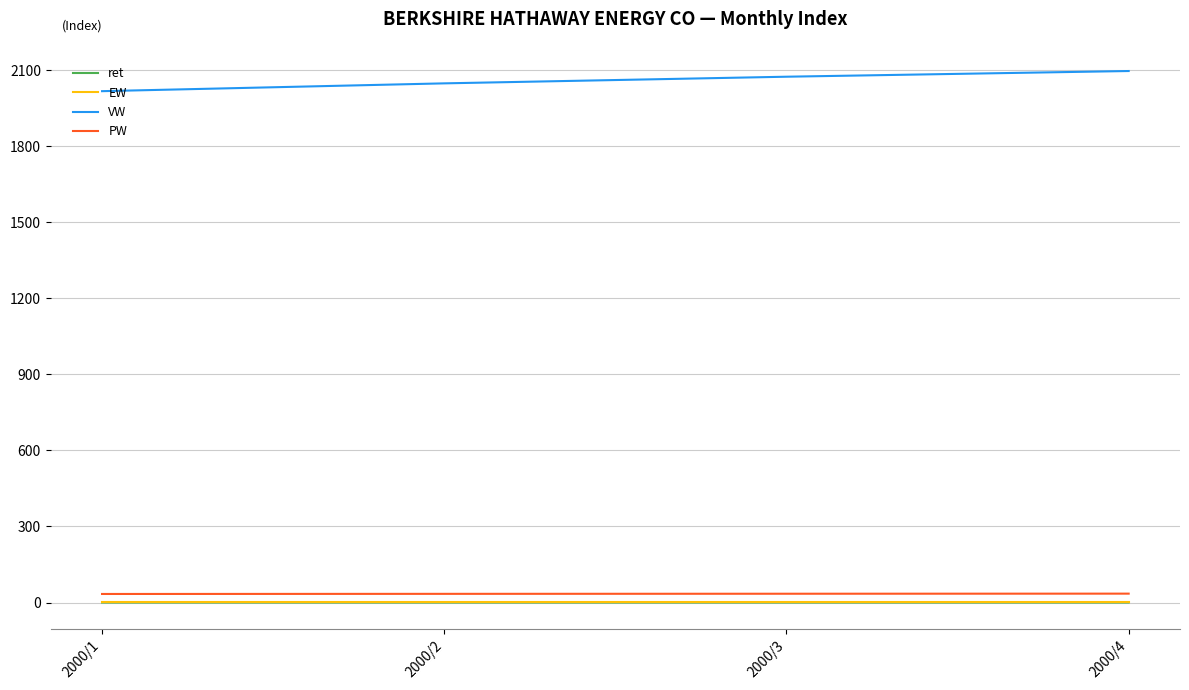

Between 2000/2 and 2000/4, which series saw the biggest shift?

VW